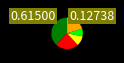

Does any single category account for the majority?

No